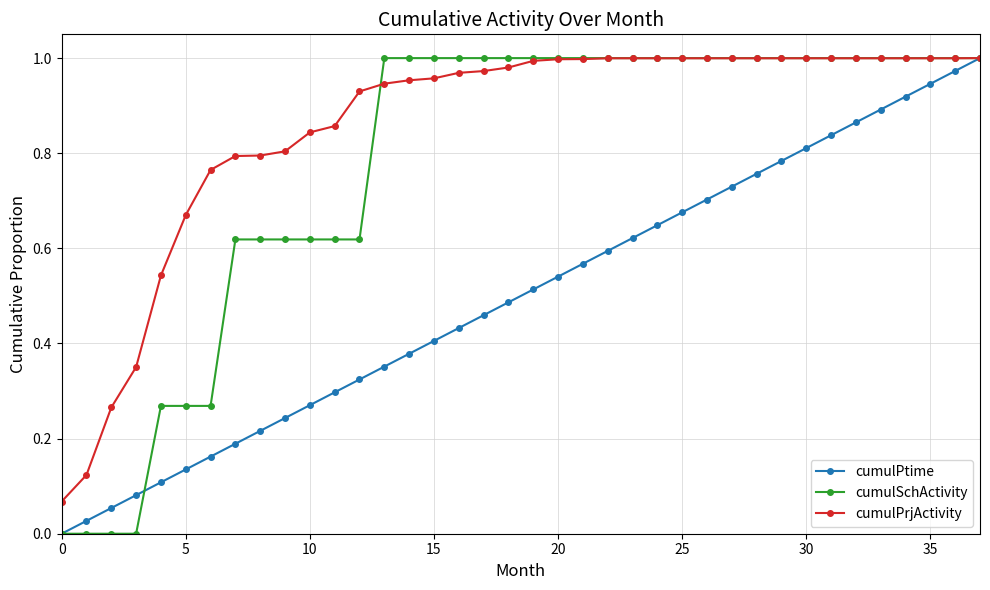

List the series in order of their overall mean, highest first.

cumulPrjActivity, cumulSchActivity, cumulPtime